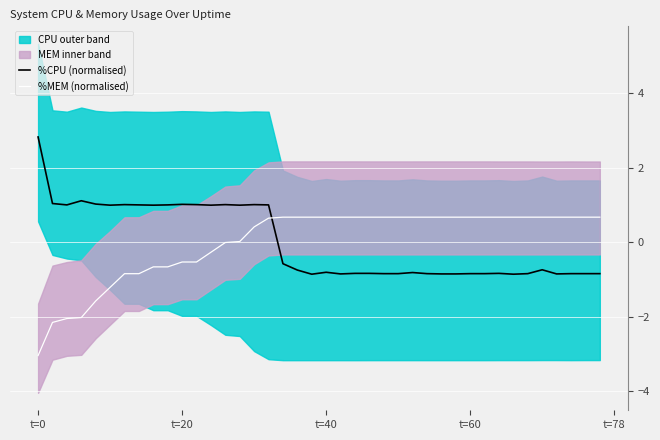

How many times do %CPU (normalised) and %MEM (normalised) cross each other?

1